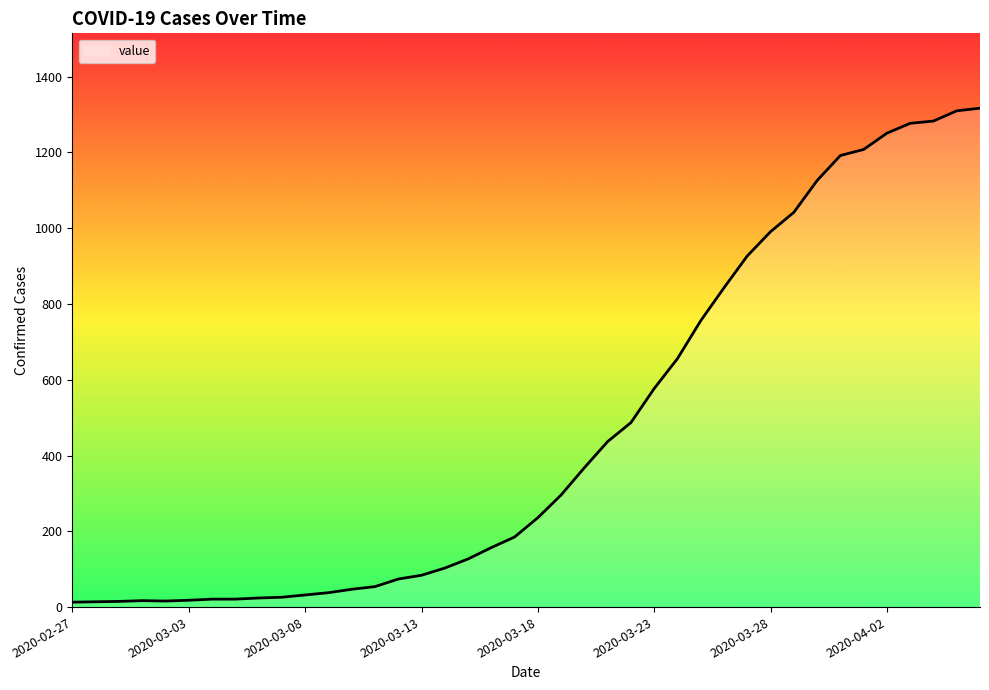

What is the greatest value displayed?

1317